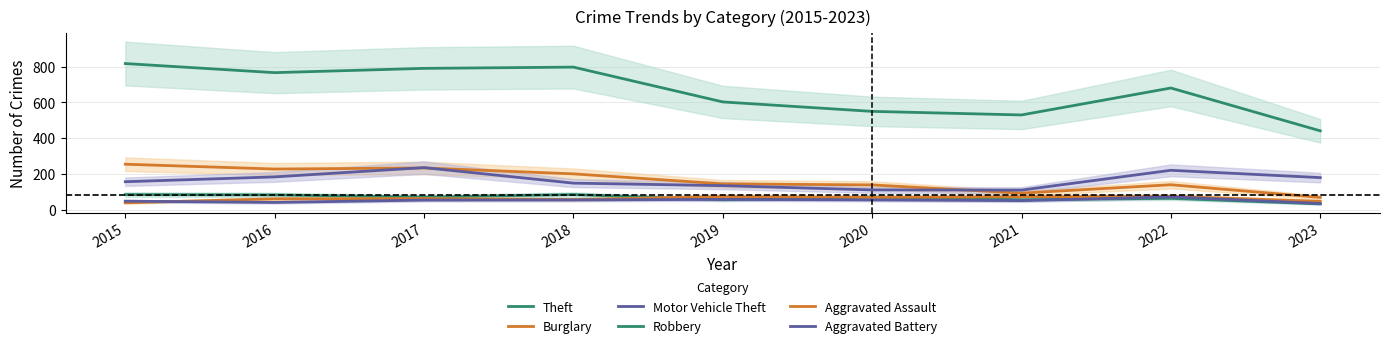

True or false: Theft and Burglary cross at least once.

False